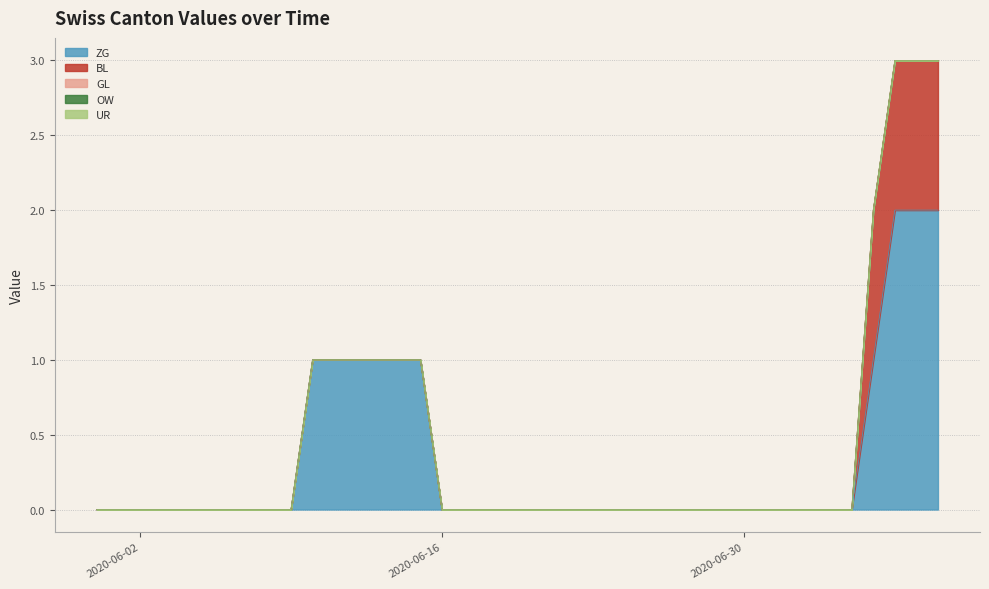

What are all the series names shown in the legend?

ZG, BL, GL, OW, UR